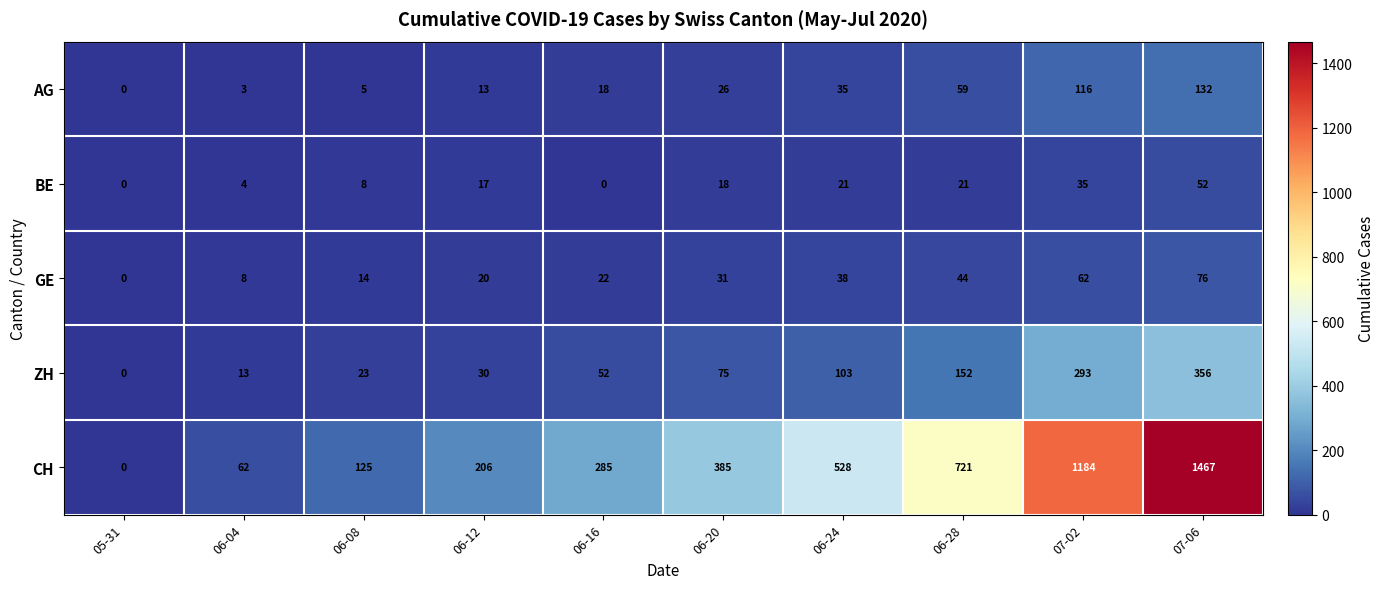

The CH series shows -643 at 05-31. True or false?

False